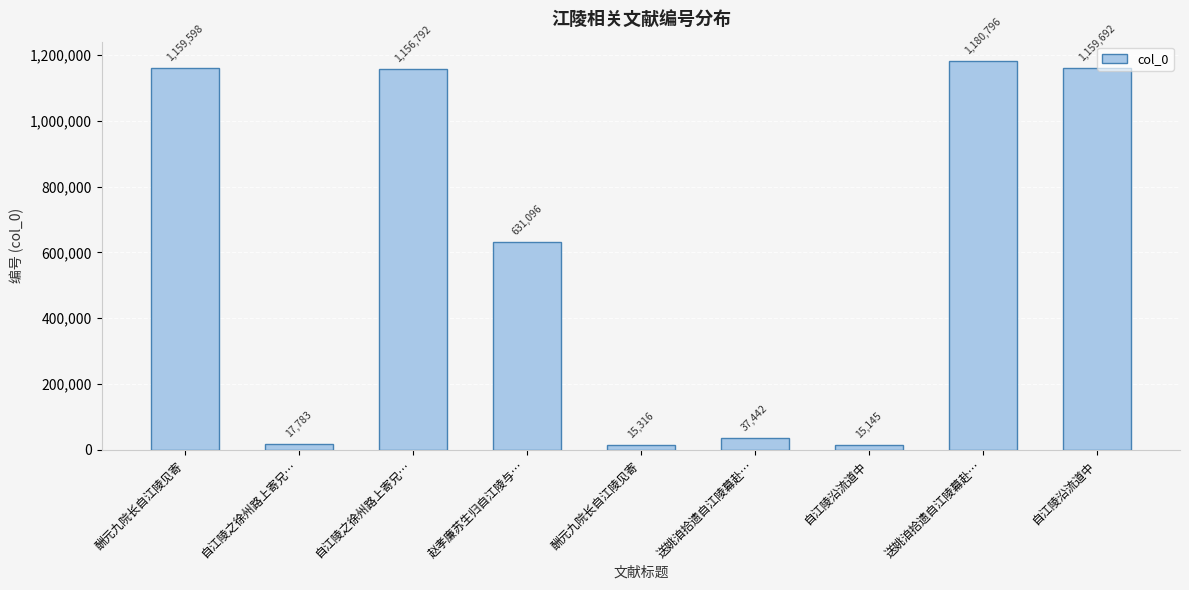

Does the chart contain any negative values?

No